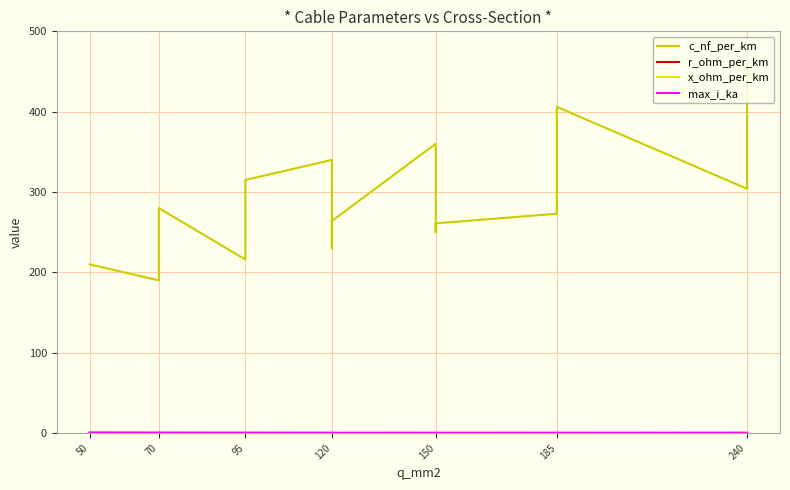

In r_ohm_per_km, how many points are higher than both neighbors (excluding endpoints)?

1